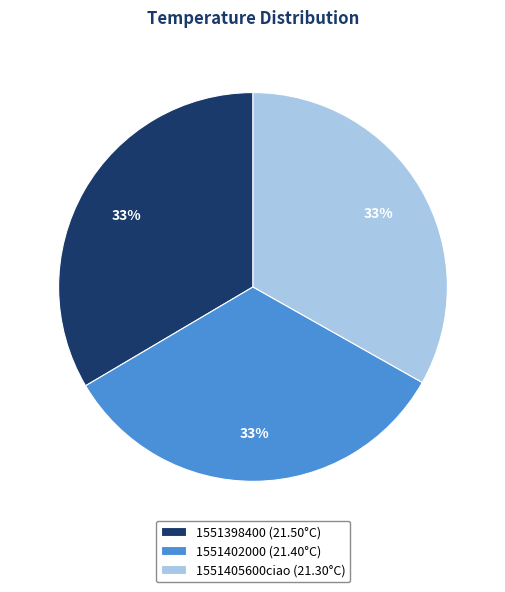

Do 1551405600ciao and 1551398400 together represent more than half of the pie?

Yes